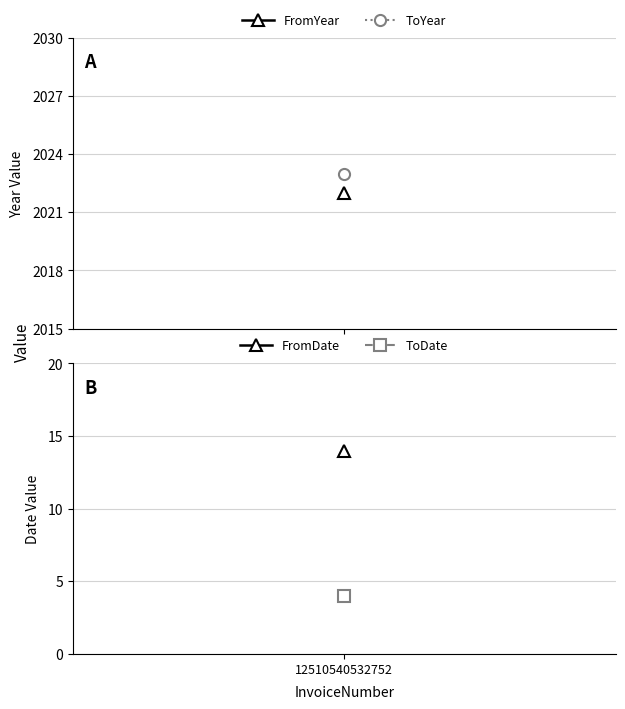

What is the total value across all series at 12510540532752?

4063